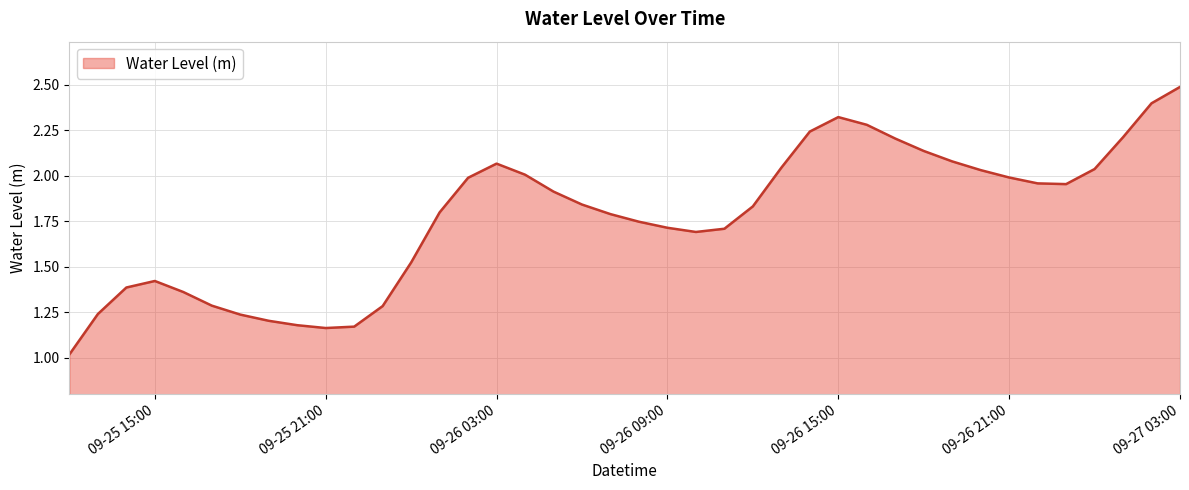

What is the greatest value displayed?

2.5